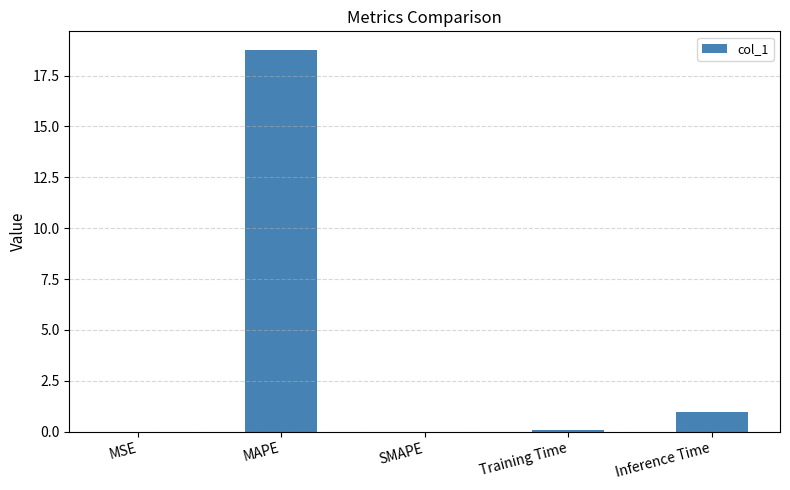

The chart shows a value of 0.0 at MSE. True or false?

True